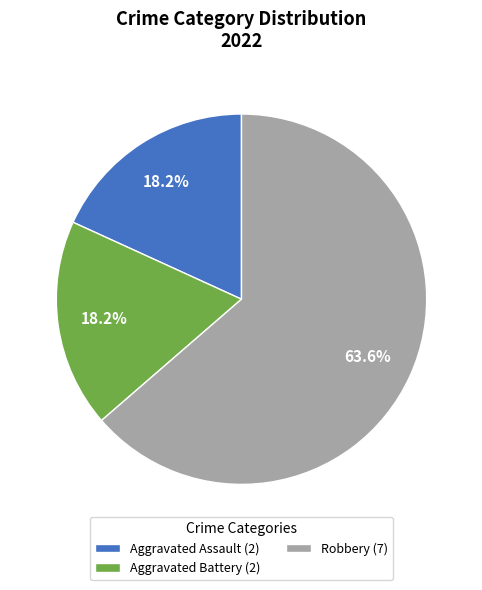

Is the sum of Aggravated Battery (2) and Robbery (7) greater than half?

Yes